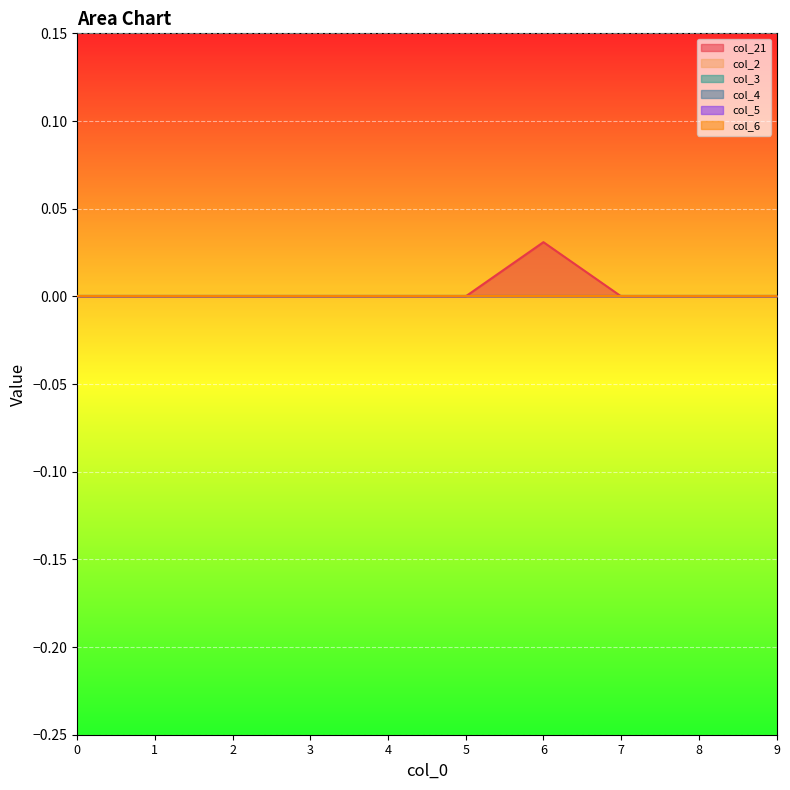

Which series changed the most between 6 and 7?

col_21